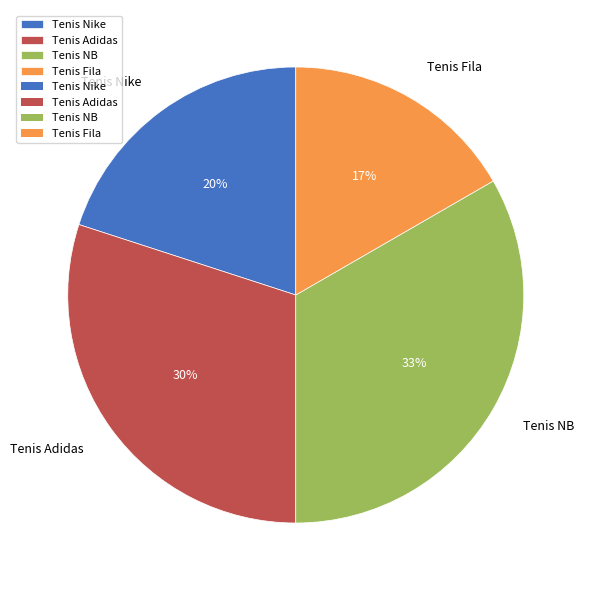

To the nearest percent, what is the average slice percentage?

25%